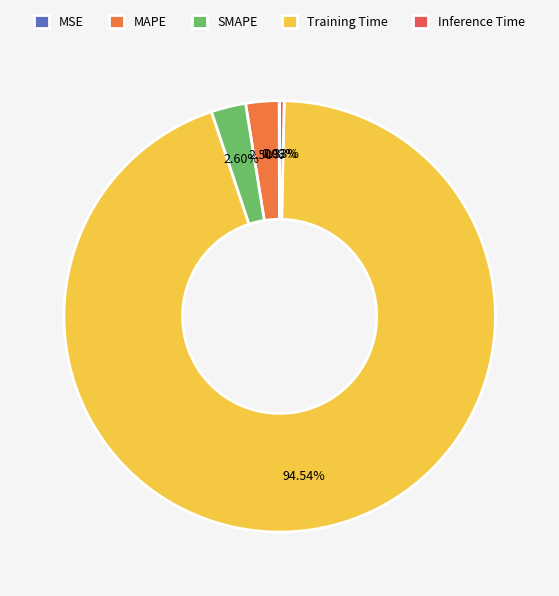

Combined, do Training Time and Inference Time account for over 50%?

Yes